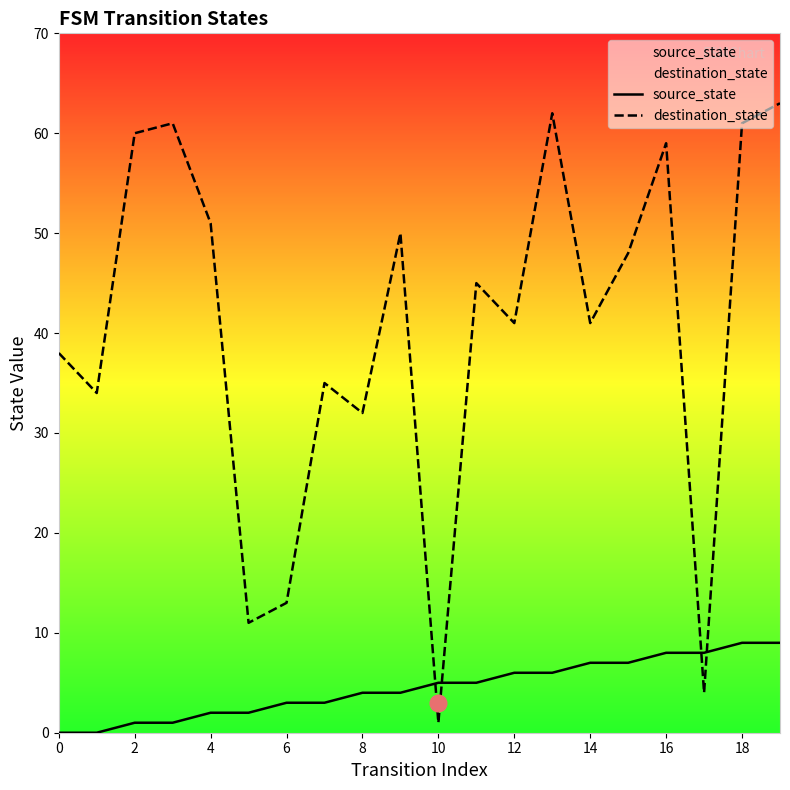

True or false: source_state has a value of -4 at 2.

False